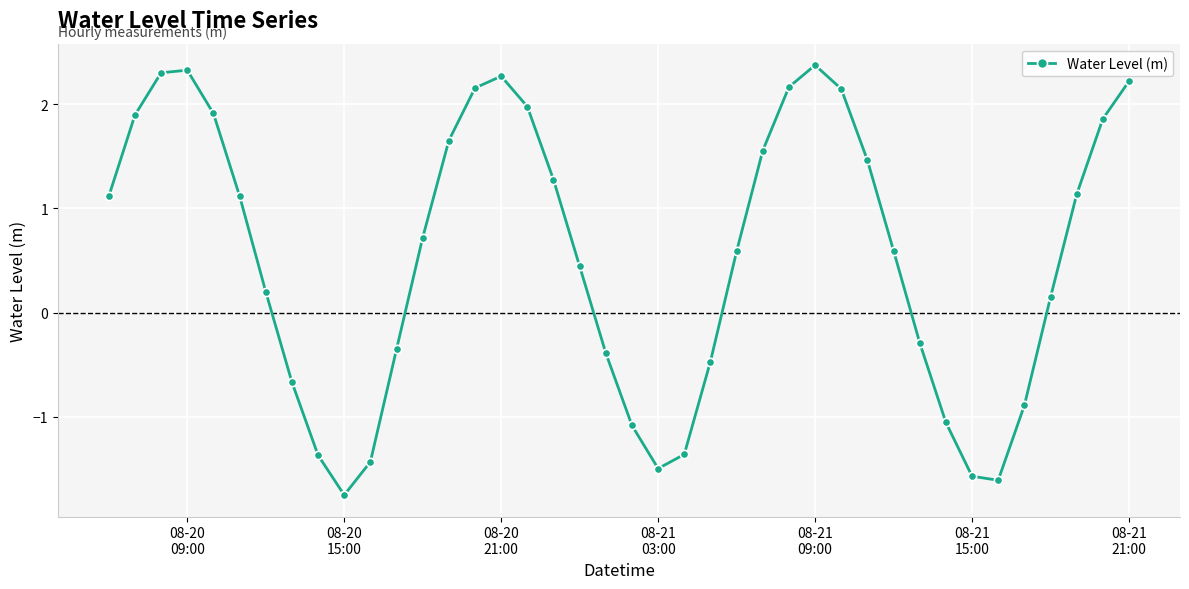

What is the value of the 34th point from the left?

-1.6